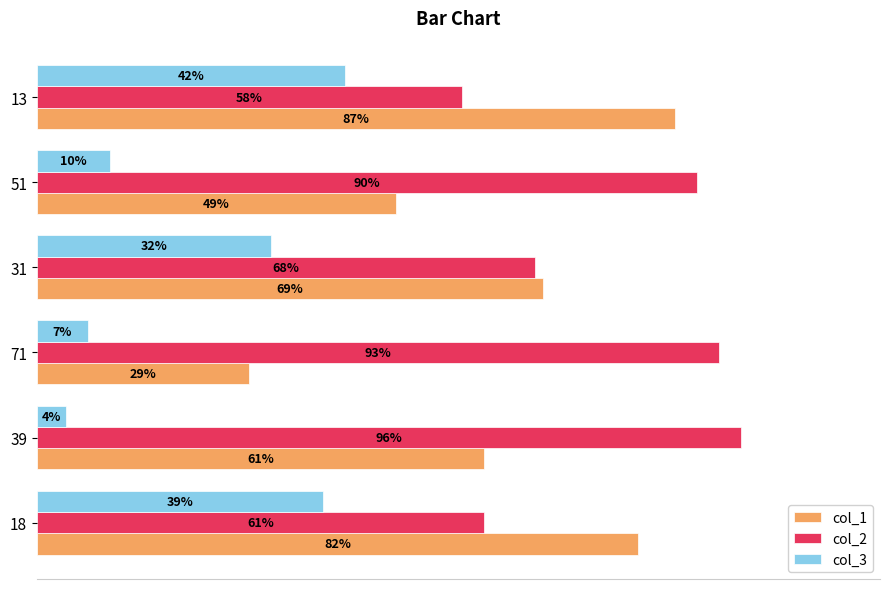

Rank the categories by col_3 value from lowest to highest.

39, 71, 51, 31, 18, 13